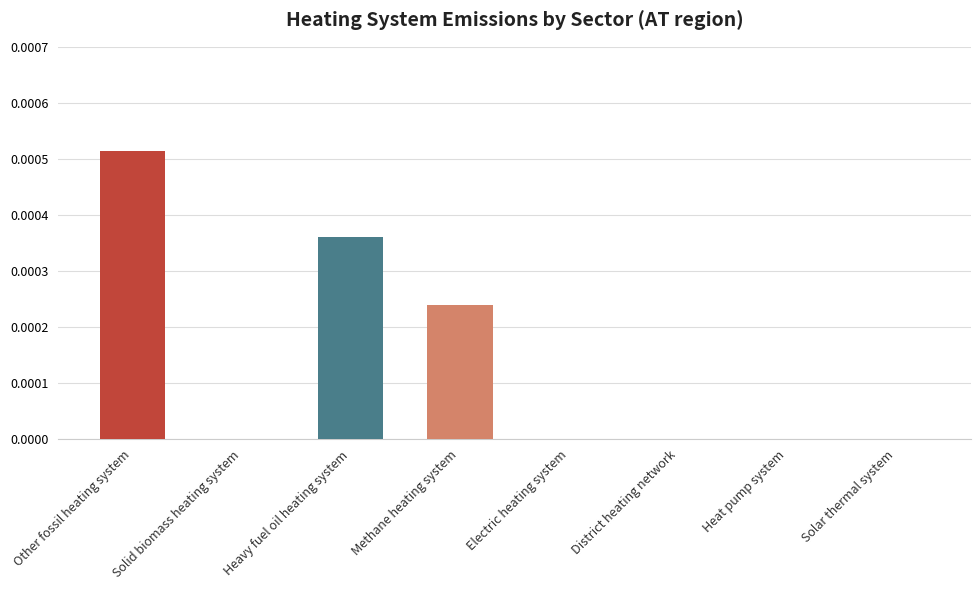

At which category does the chart reach its peak across all series?

Other fossil heating system